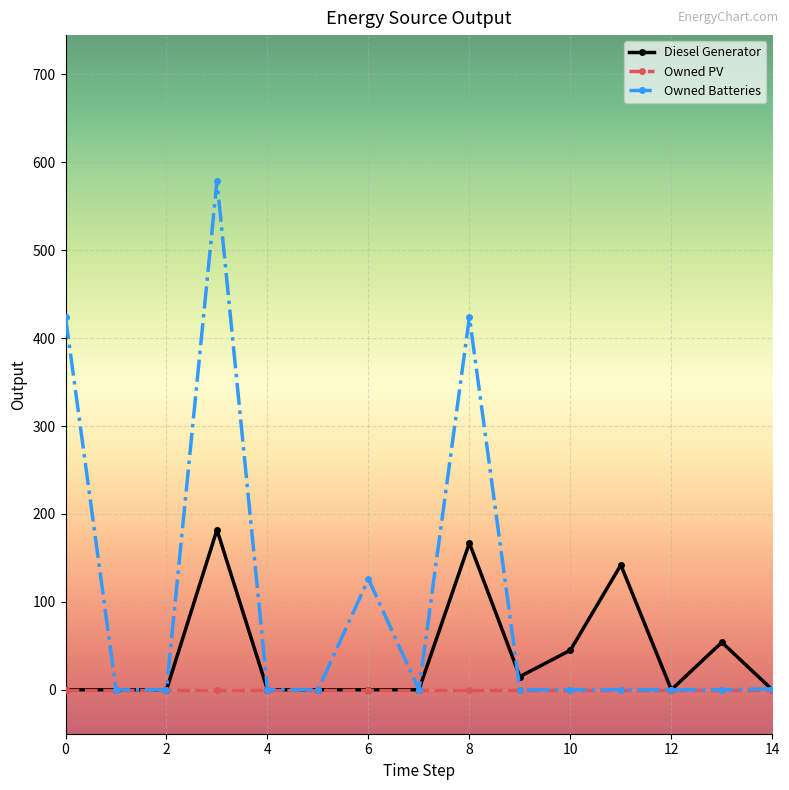

What is the maximum value for Owned Batteries?

579.0